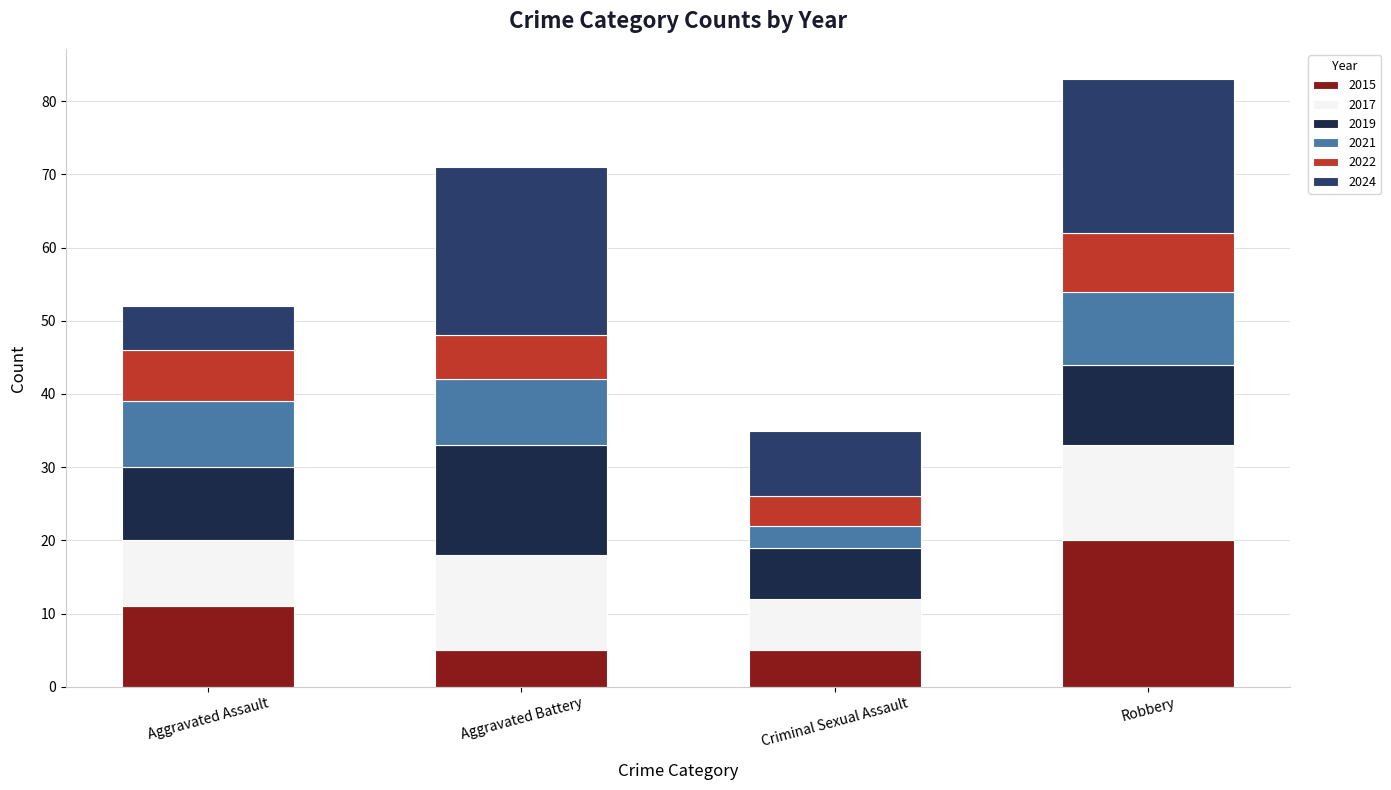

What is the lowest value of the 2015 series?

5